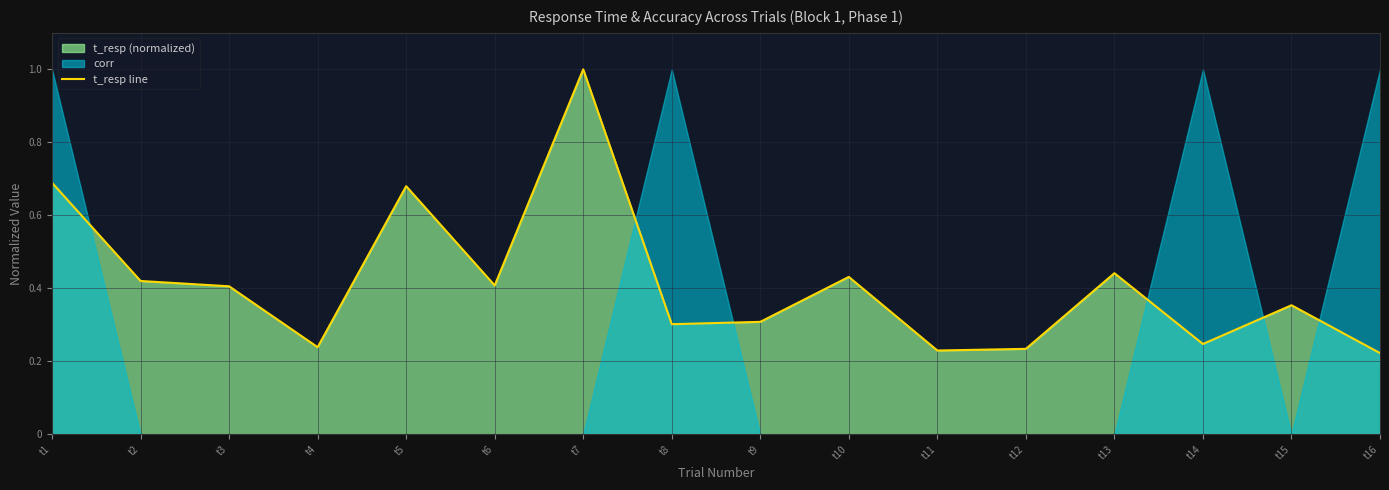

True or false: t_resp line has a value of 0.4 at t8.

False